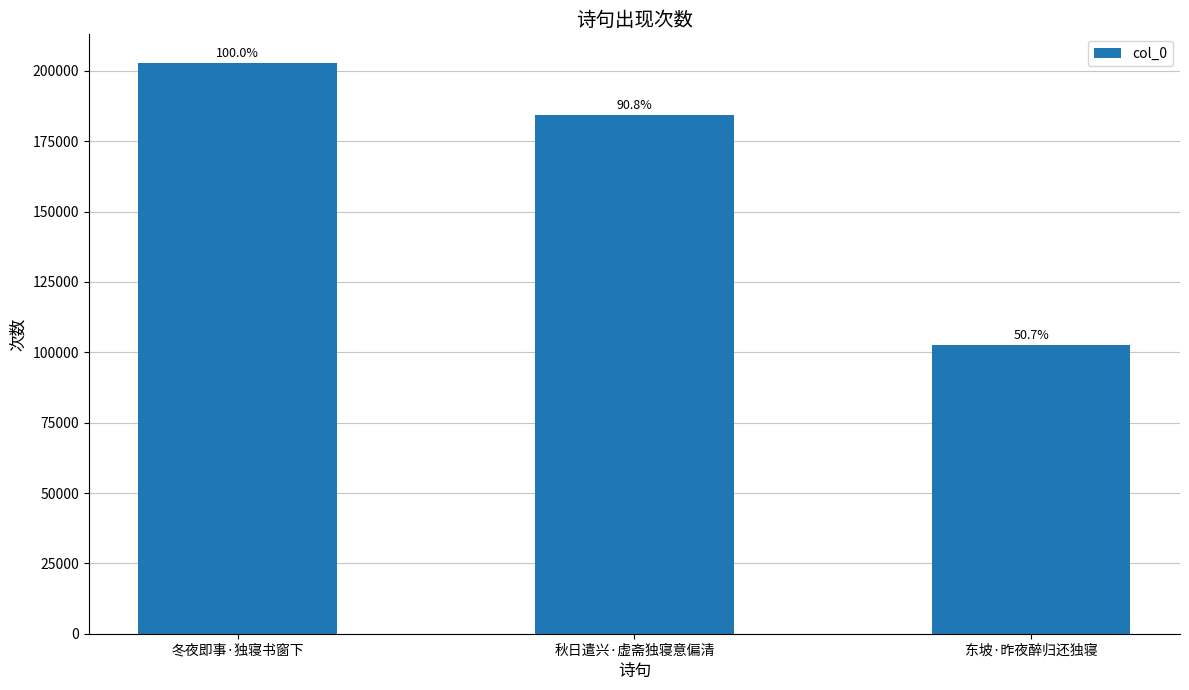

What position from the right is 秋日遣兴·虚斋独寝意偏清?

2